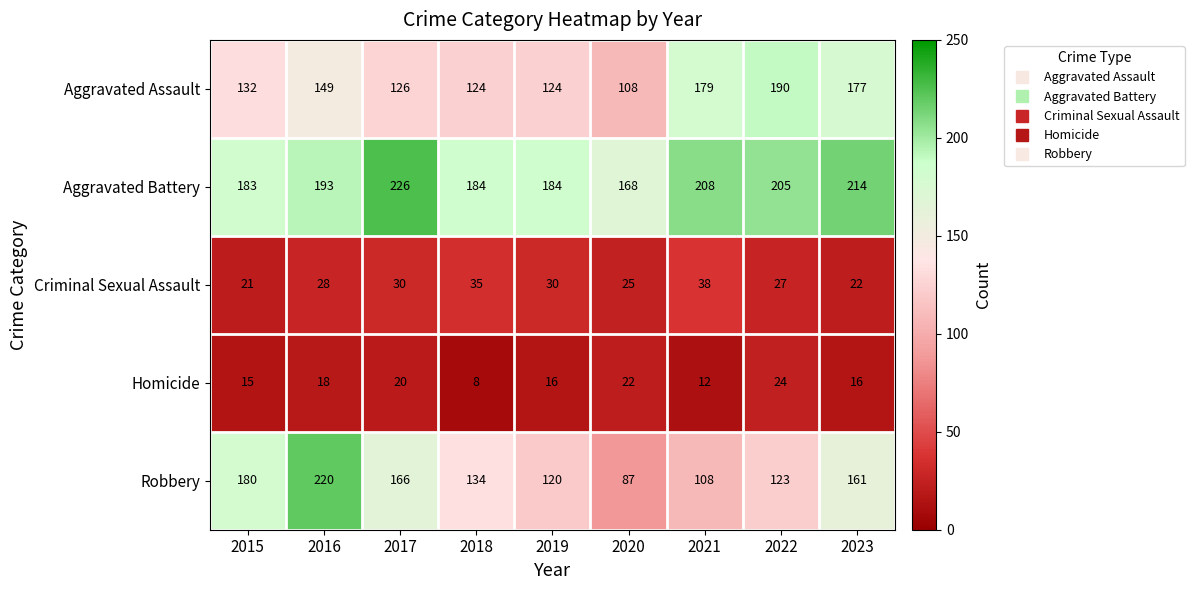

The Aggravated Assault series shows 81 at 2015. True or false?

False